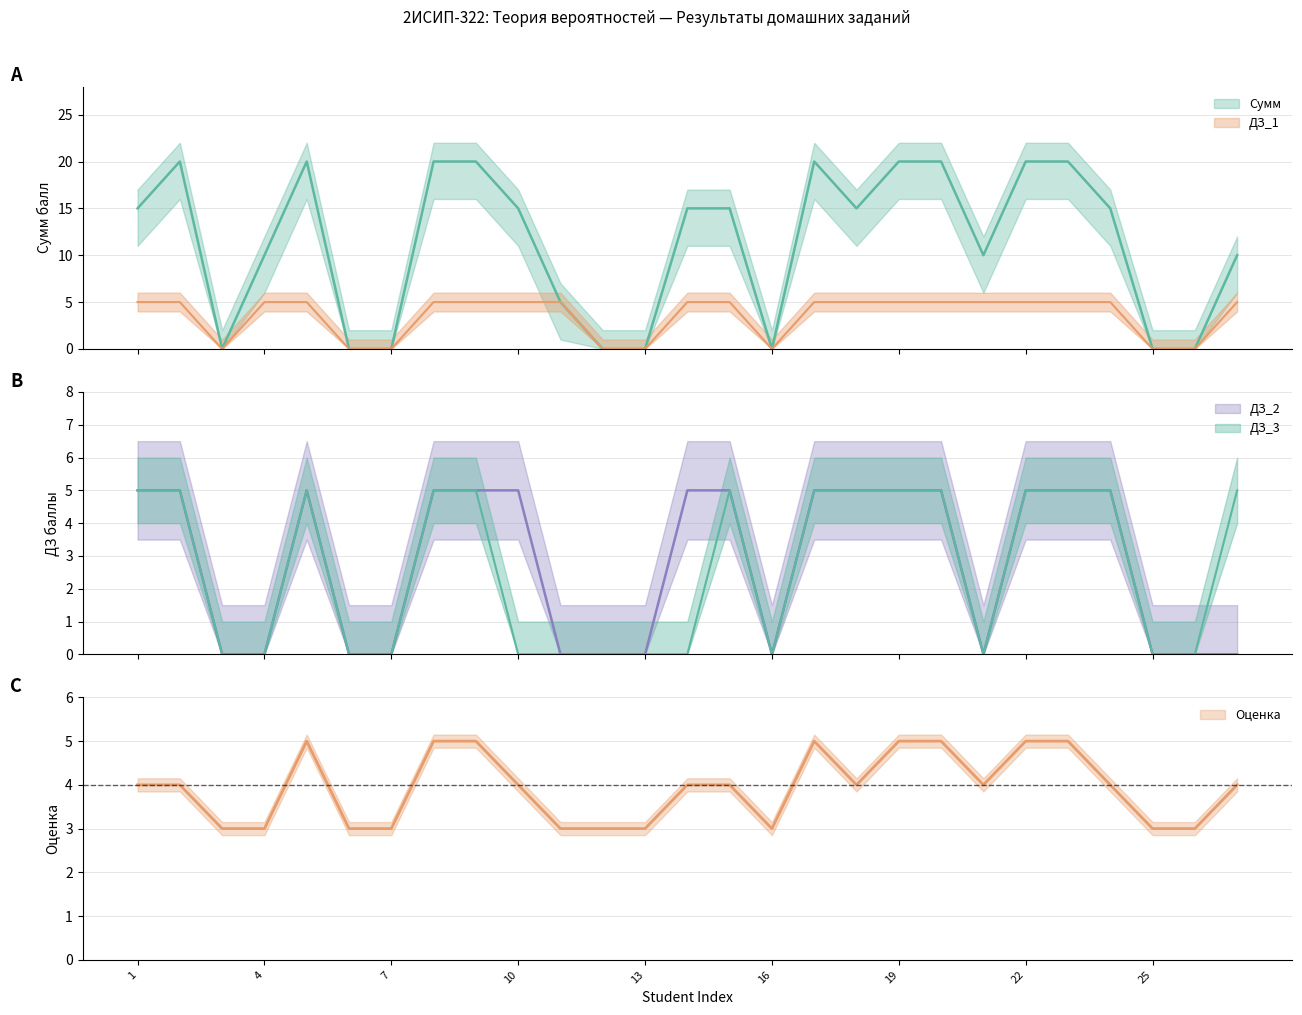

List the series in order of their peak value, highest first.

Сумм, Оценка, ДЗ_1, ДЗ_2, ДЗ_3